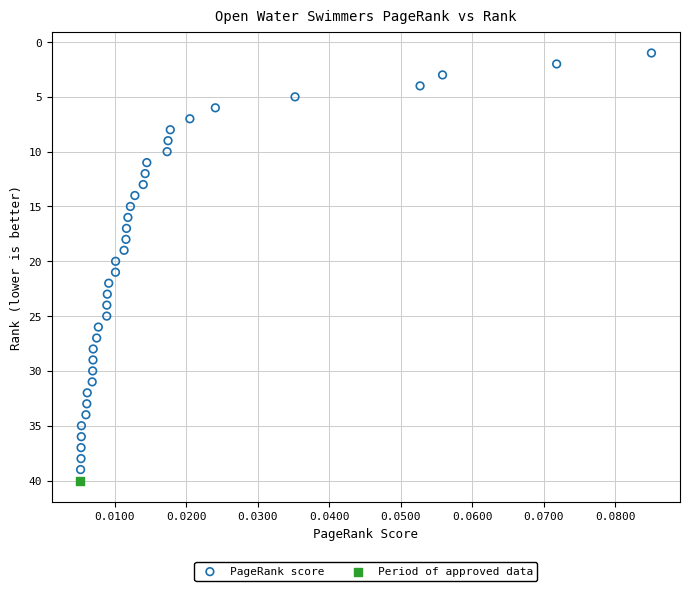

What are all the series names shown in the legend?

PageRank score, Period of approved data